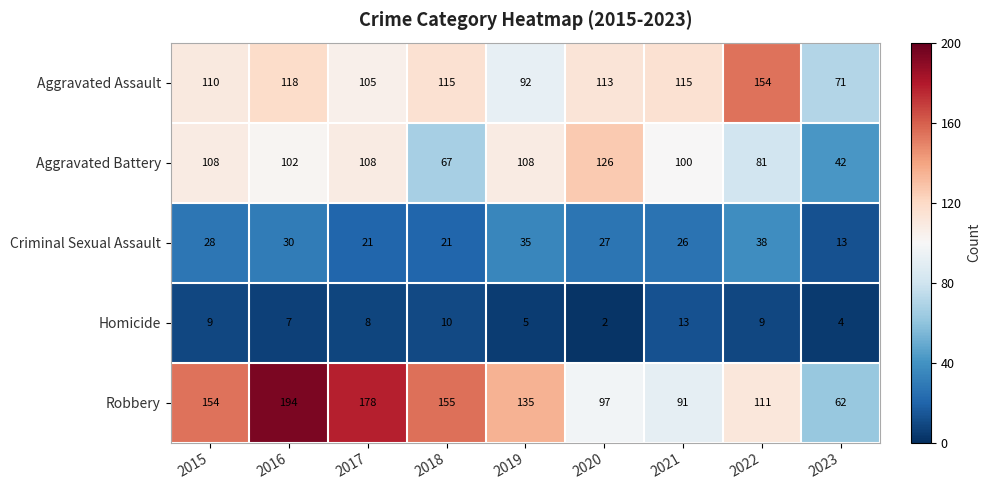

Is it true that Aggravated Battery equals 126 at 2020?

True